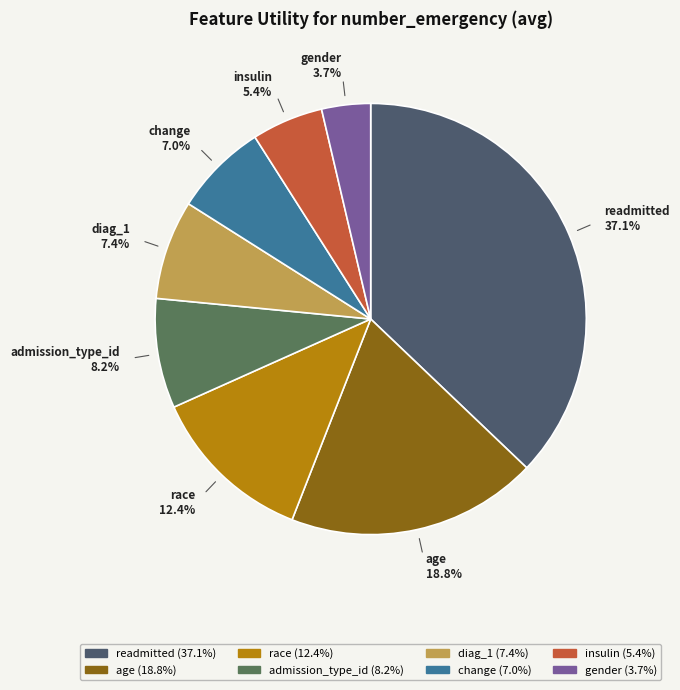

Between age and change, which is larger?

age